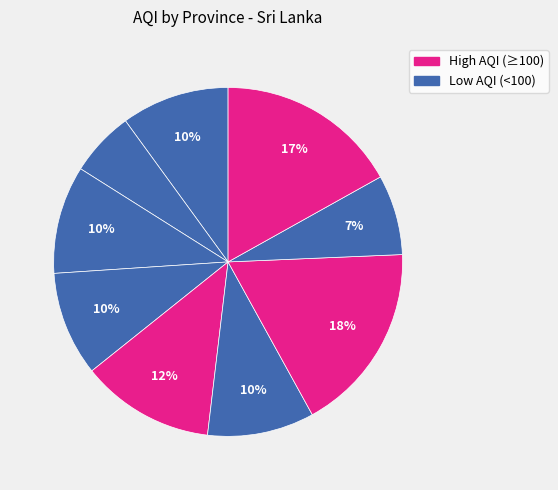

Count the number of slices in the pie.

9